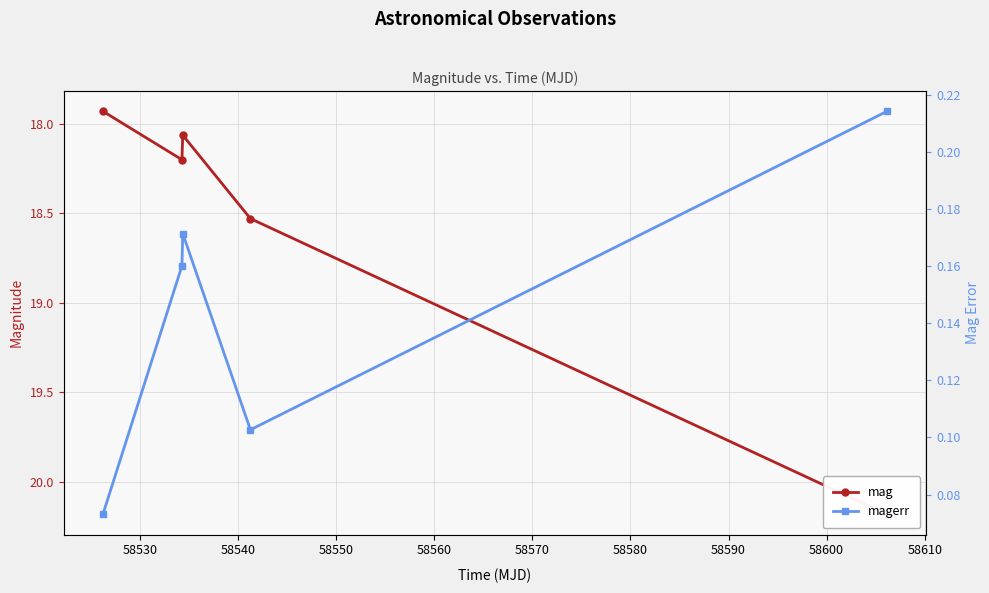

Reading right to left, transcribe all the data shown in this chart.

mag: 20.2	18.5	18.1	18.2	17.9
magerr: 0.2	0.1	0.2	0.2	0.1